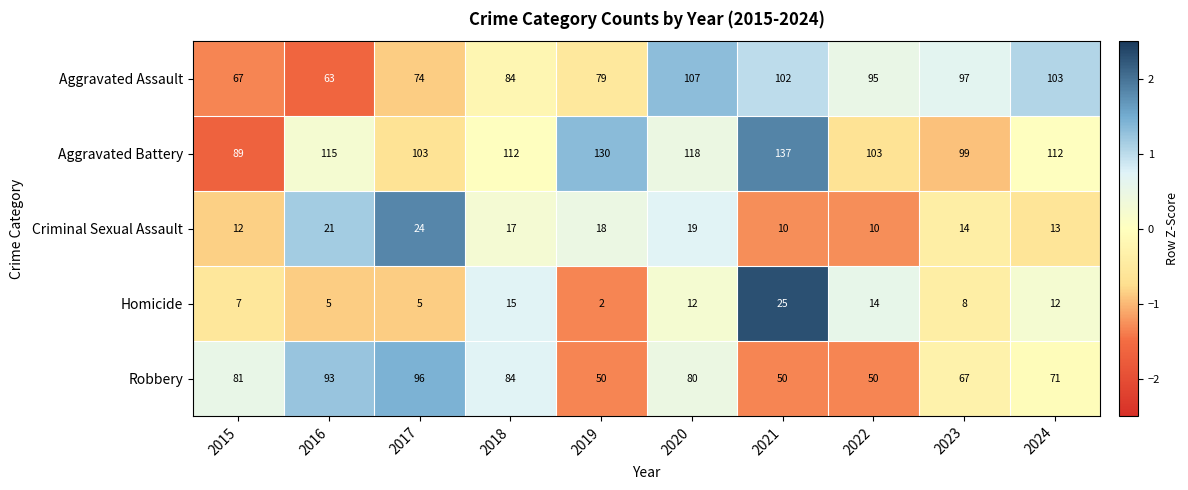

What is the average value of the Aggravated Assault series?

87